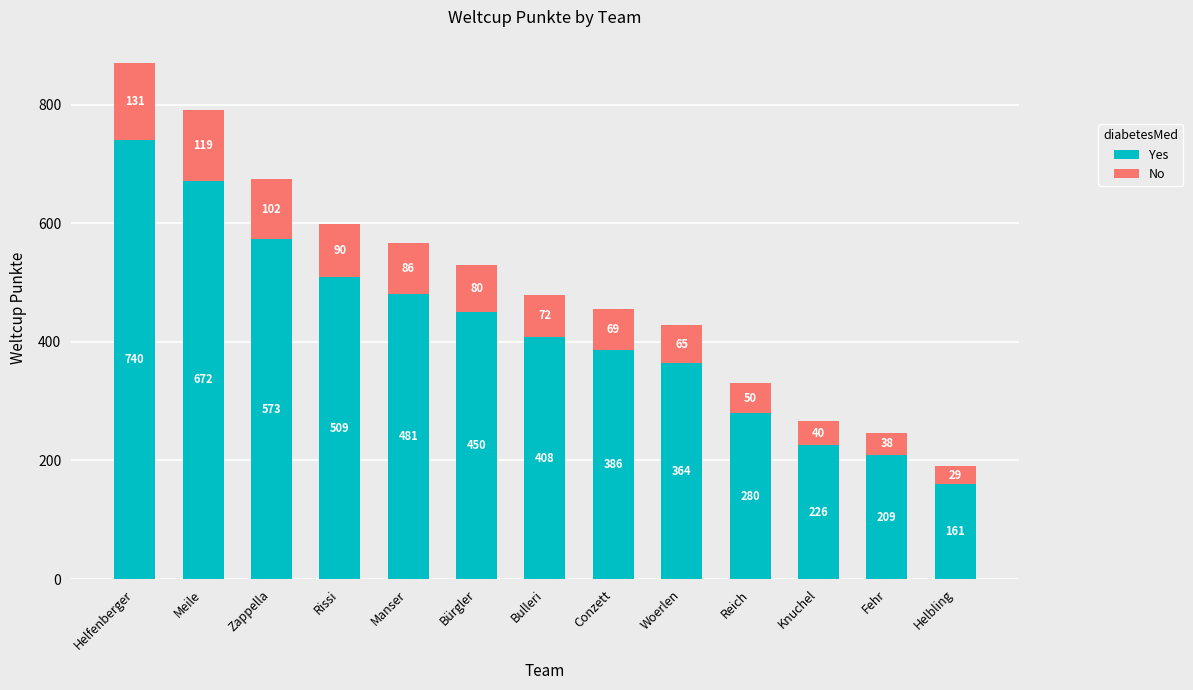

The value of Yes at Conzett is 386. True or false?

True